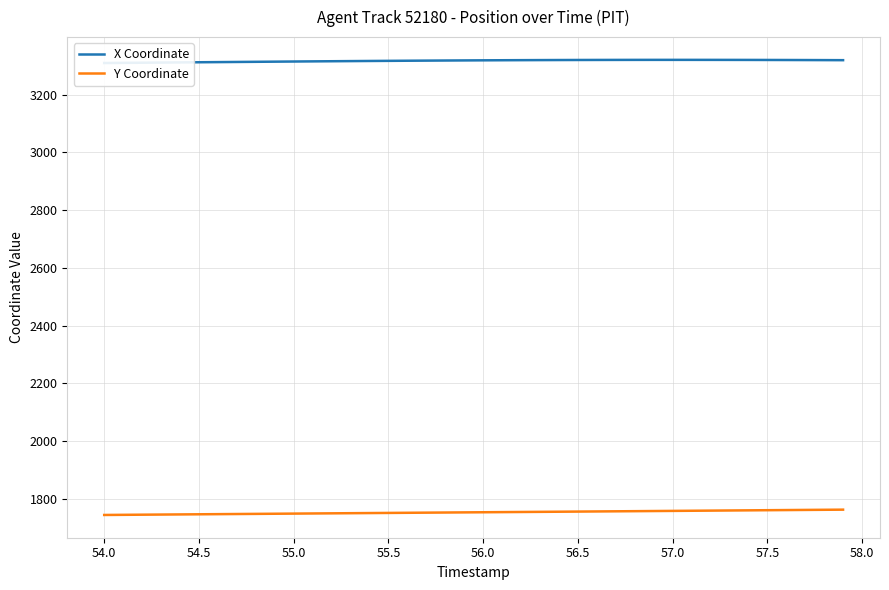

Which series has the widest spread of values?

Y Coordinate